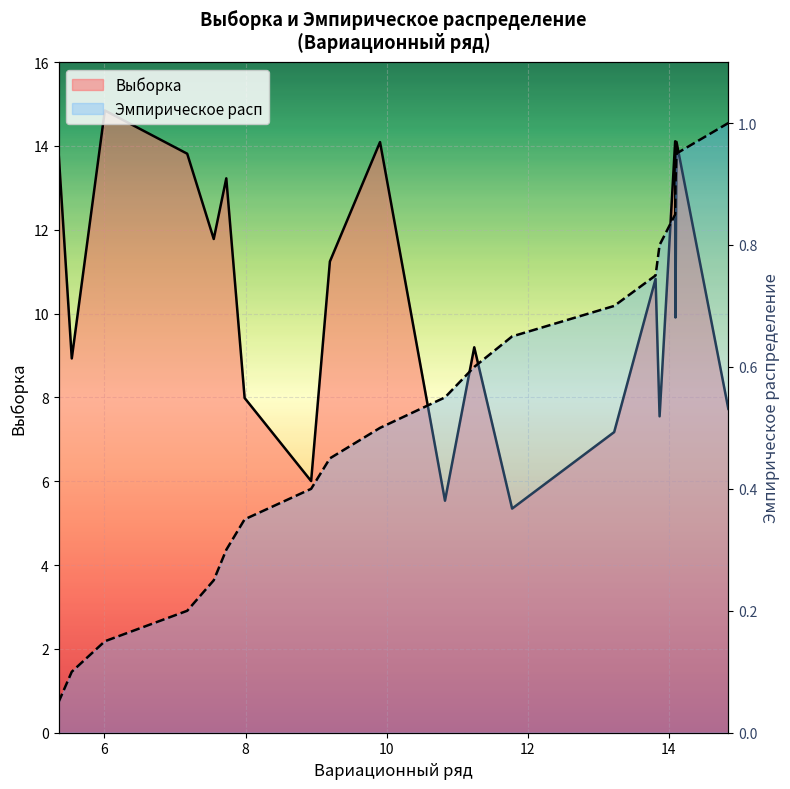

True or false: Выборка (line) and Эмп. расп (line) cross at least once.

False